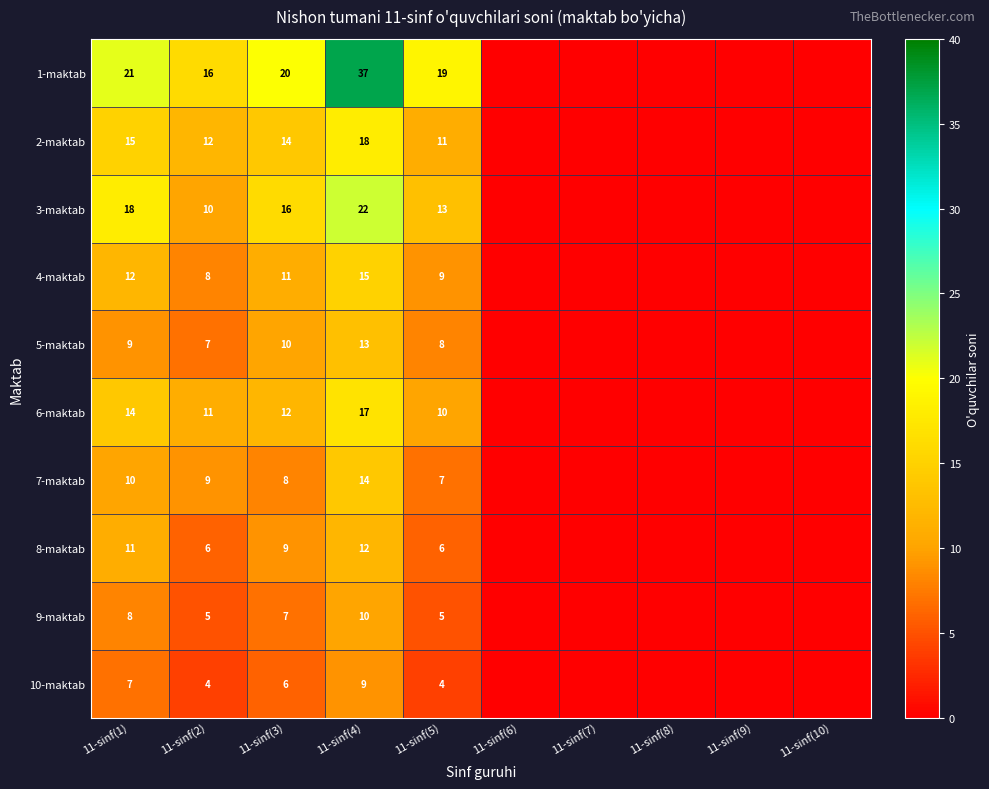

Count the number of data series in this chart.

10